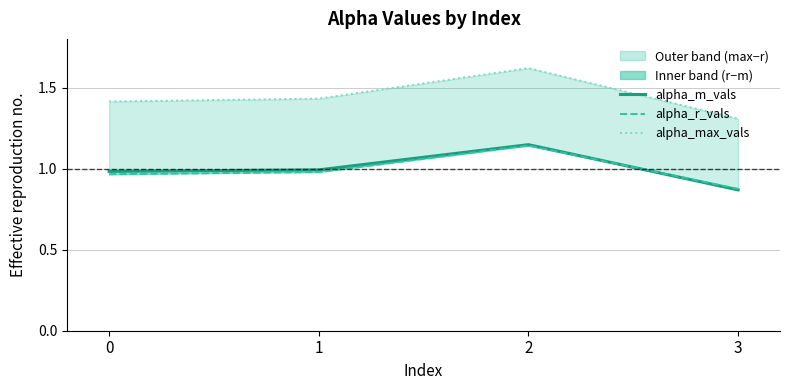

At how many categories does at least one series exceed 1?

4